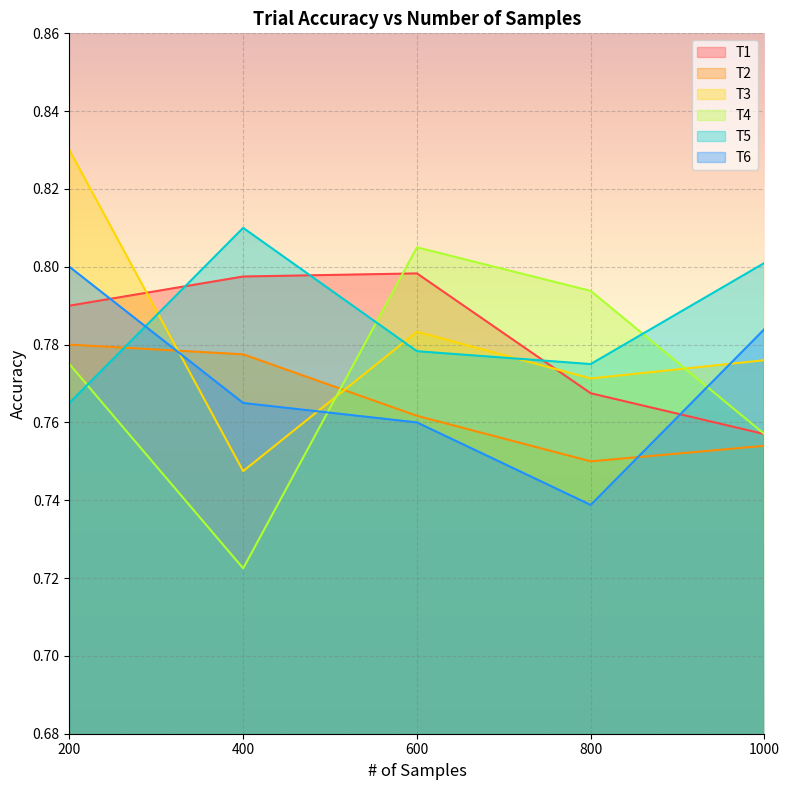

What is the sum of all T1 values?

3.9